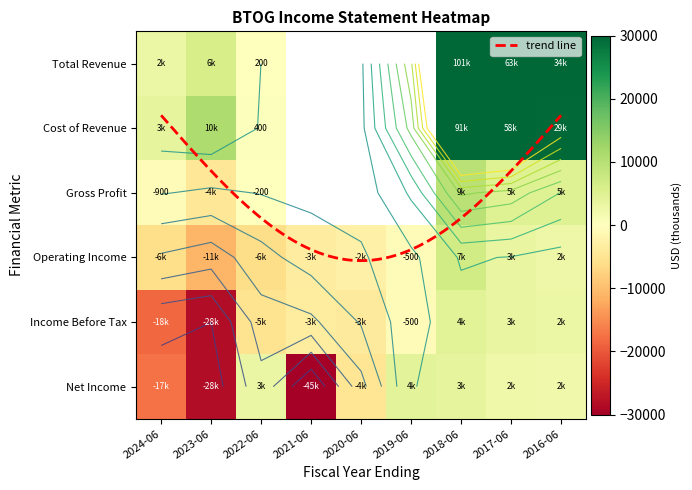

Where is Operating Income nearest to the value -2000?

2020-06